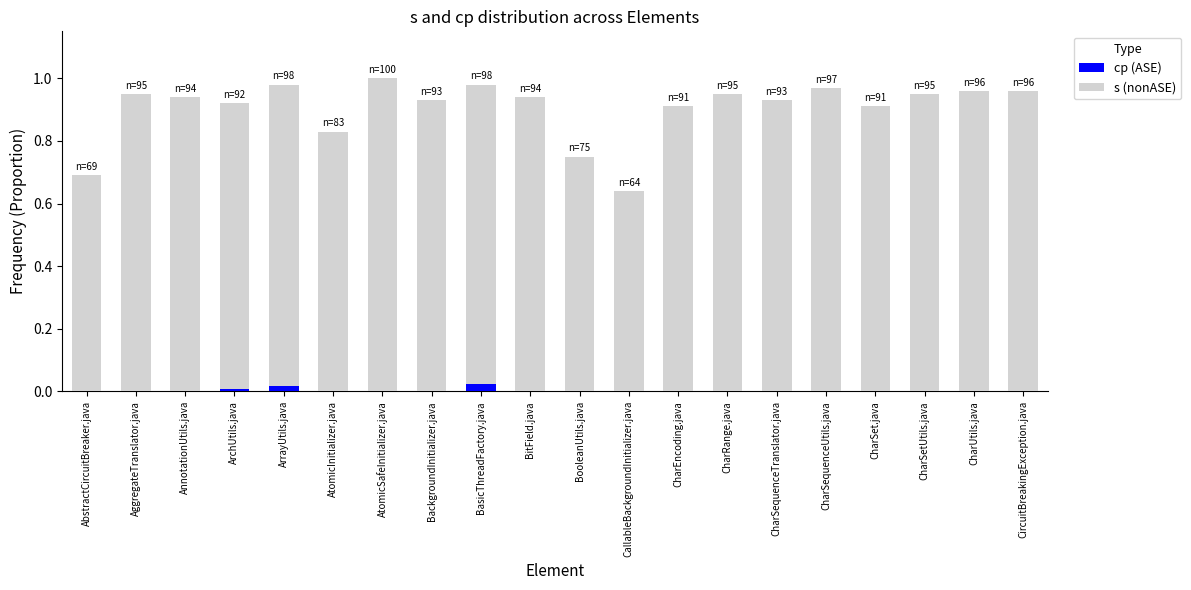

What is the label of the 4th bar from the left?

ArchUtils.java